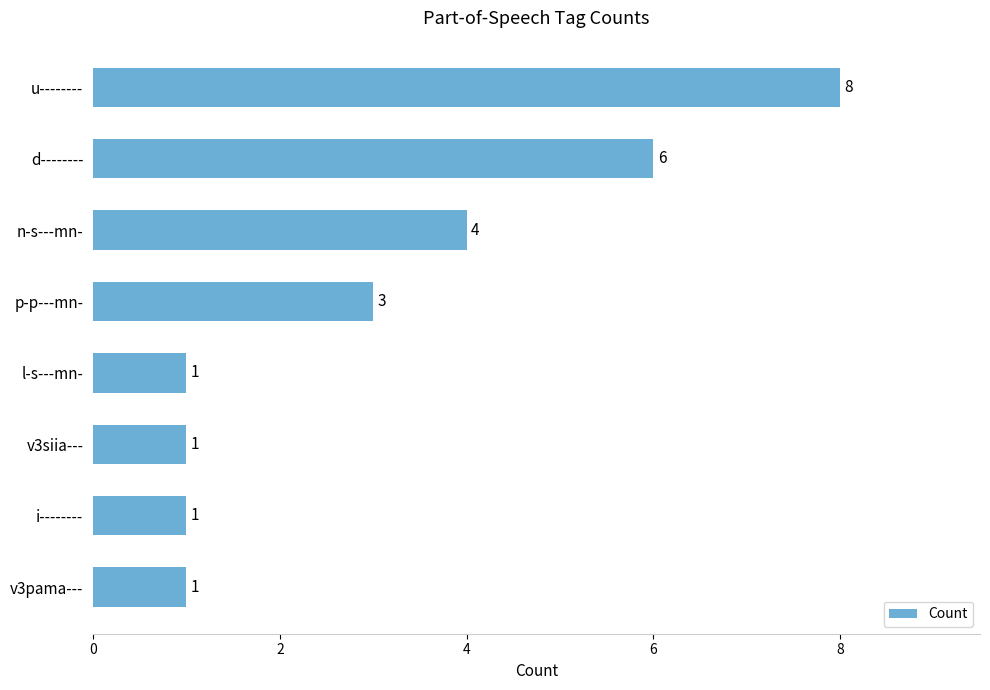

What is the difference between the maximum and minimum values?

7